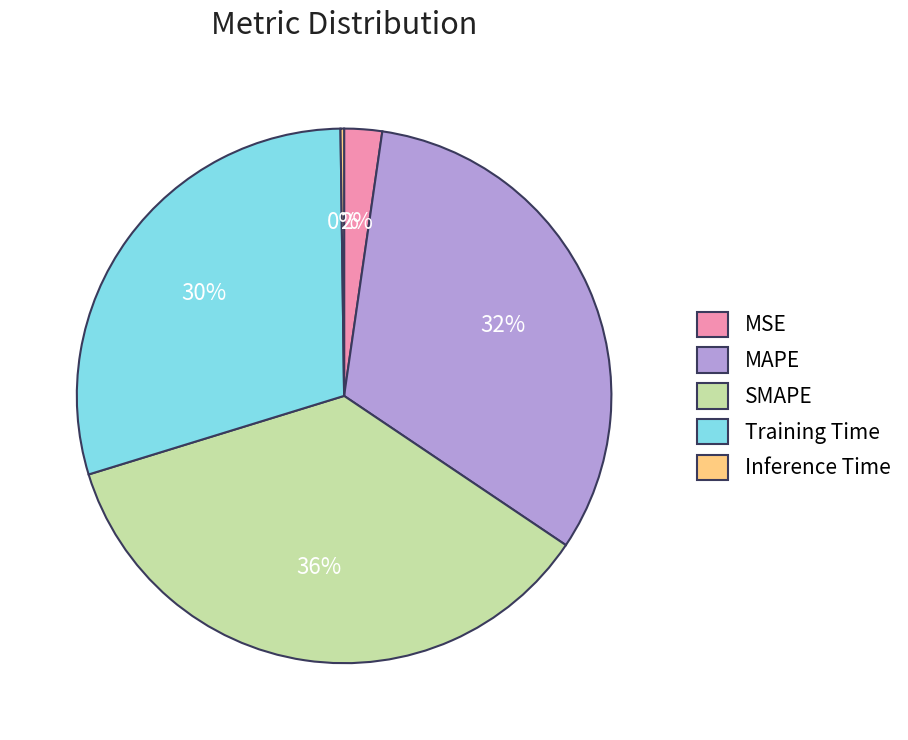

Between Training Time and SMAPE, which is larger?

SMAPE